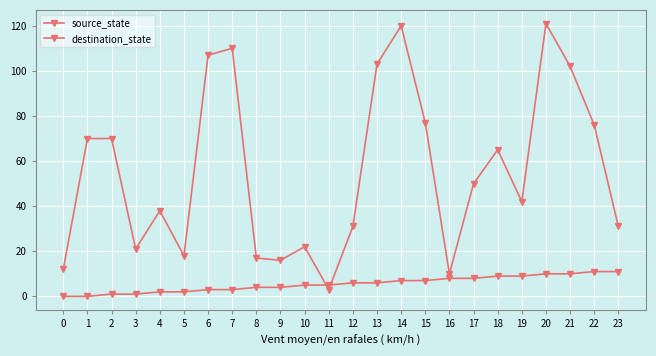

The value of source_state at 3 is 2. True or false?

False